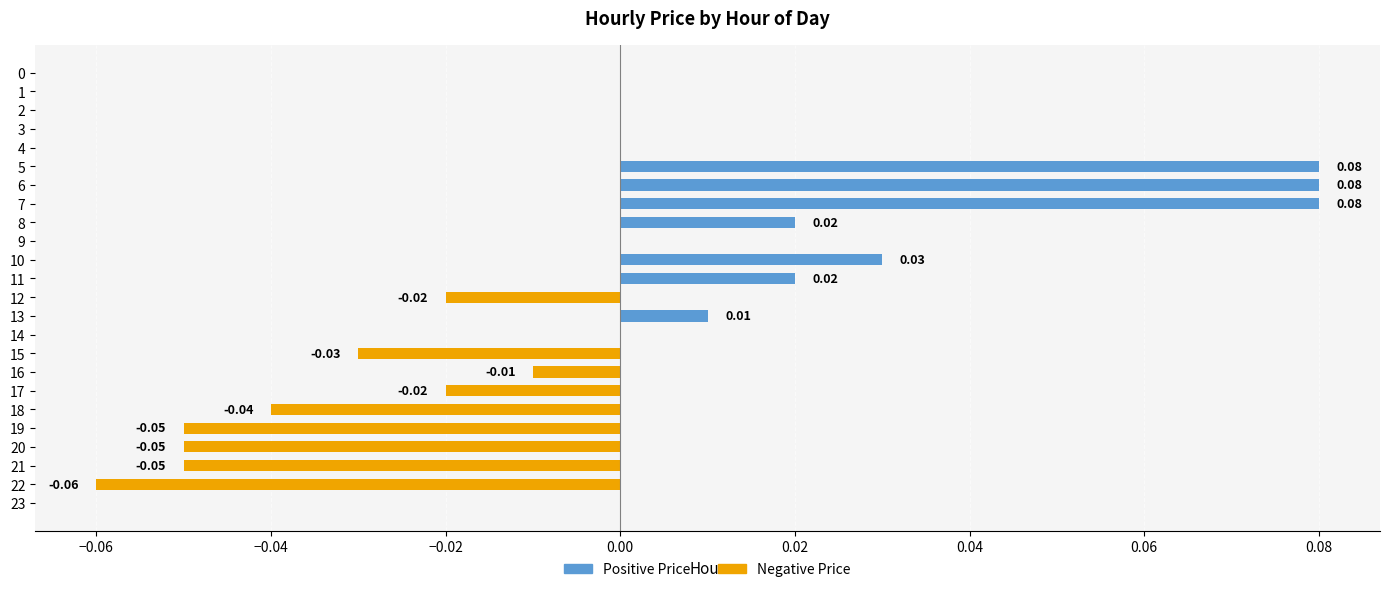

How many data points in Negative Price are less than 0?

9